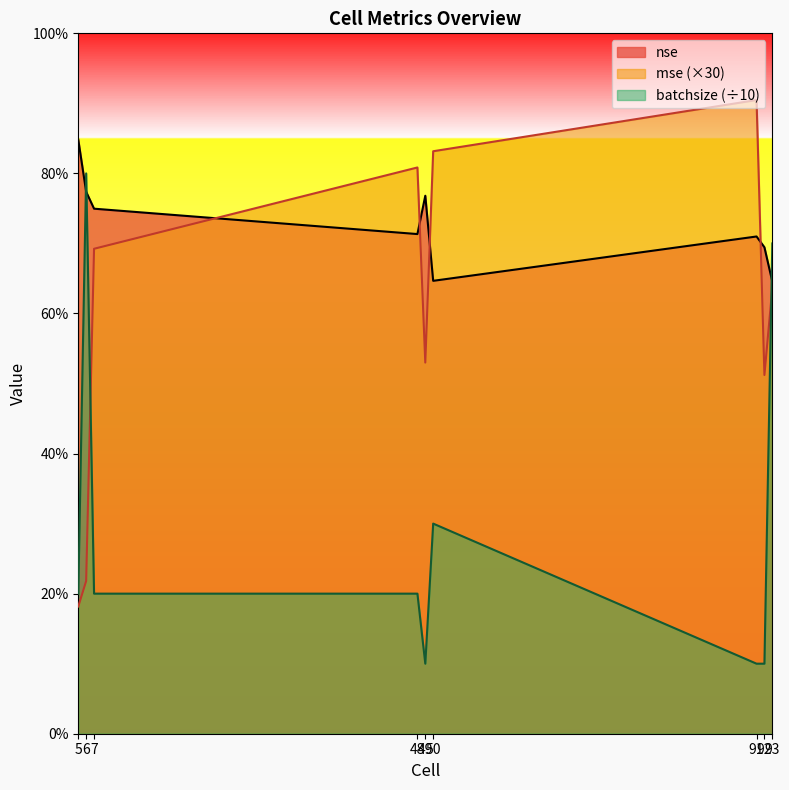

What is the difference between the maximum and minimum values in the nse series?

0.2